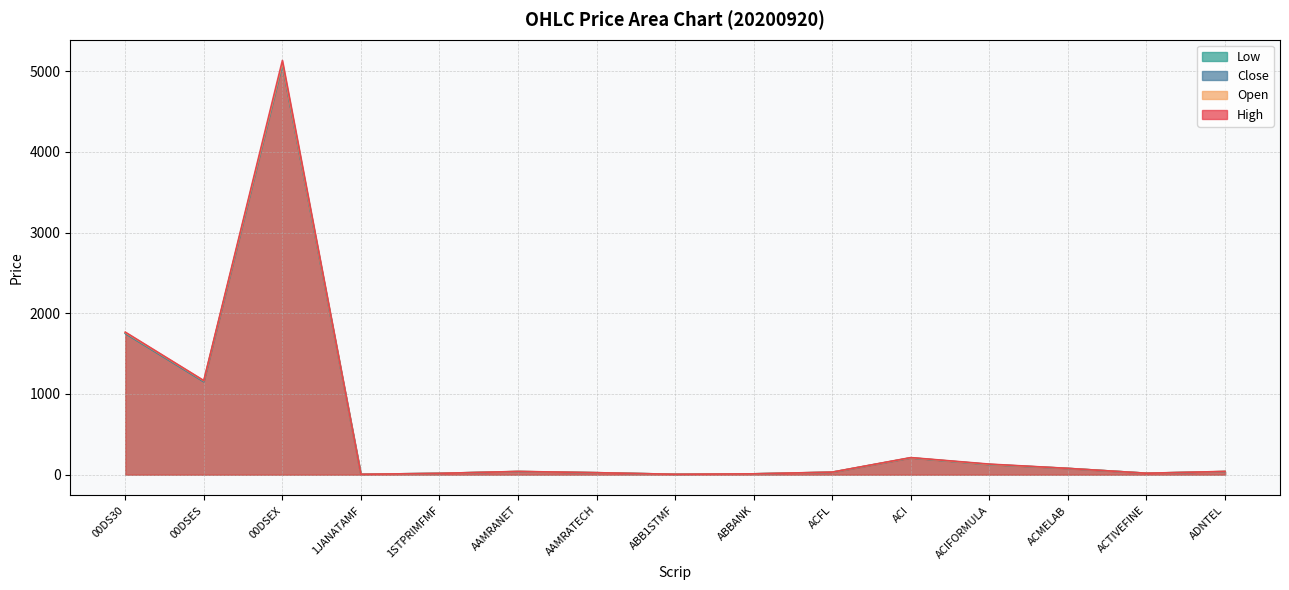

What is the average value of the Open series?

575.6